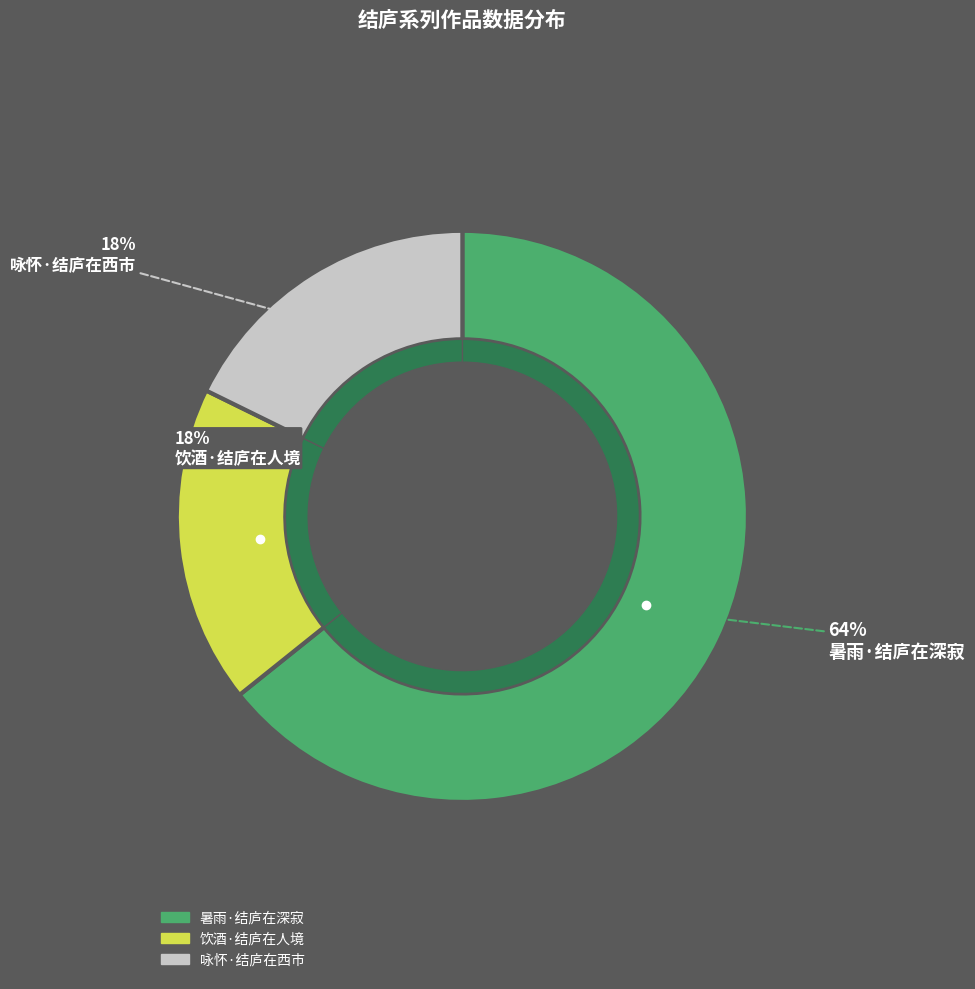

Between 饮酒·结庐在人境 and 暑雨·结庐在深寂, which is larger?

暑雨·结庐在深寂